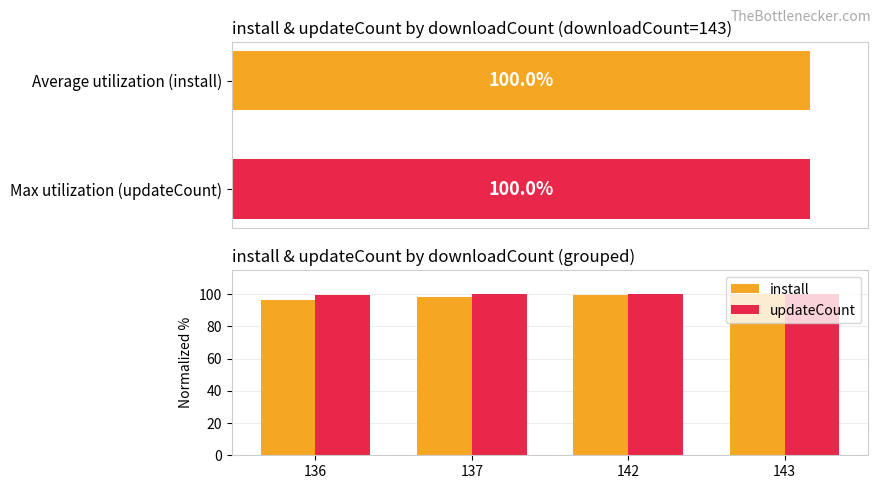

Reading right to left, extract all data points from this chart.

install: 100.0	99.6	98.1	96.7
updateCount: 100.0	100.0	99.8	99.6